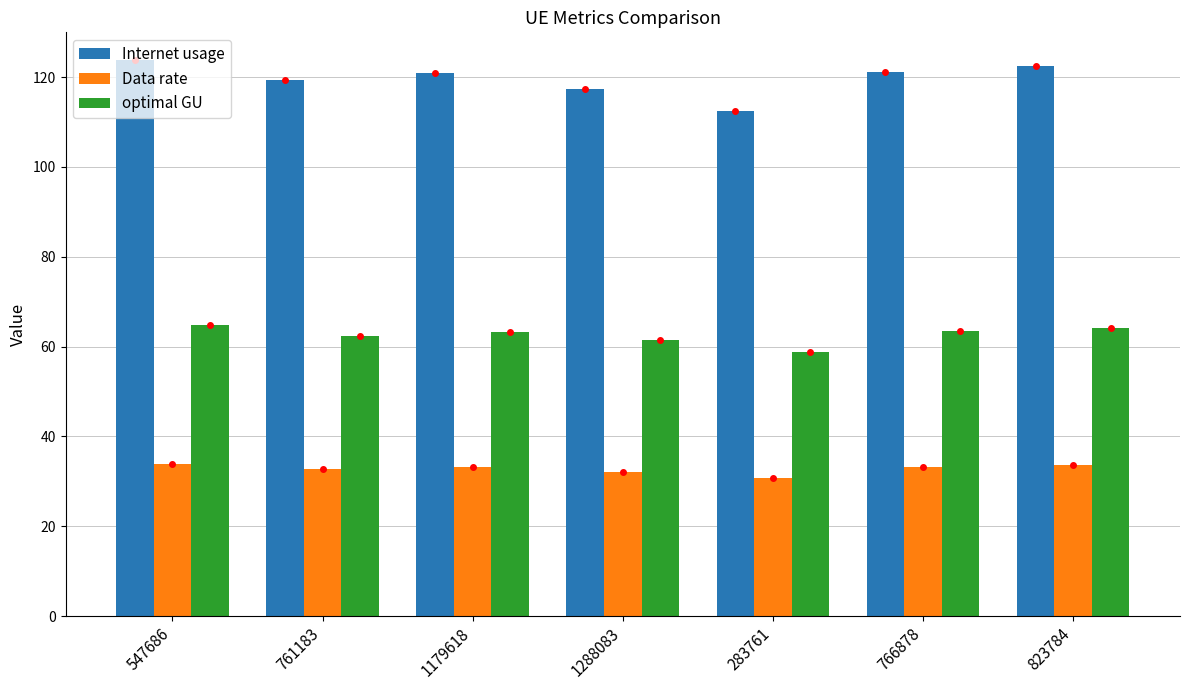

What is the lowest value of the optimal GU series?

58.8